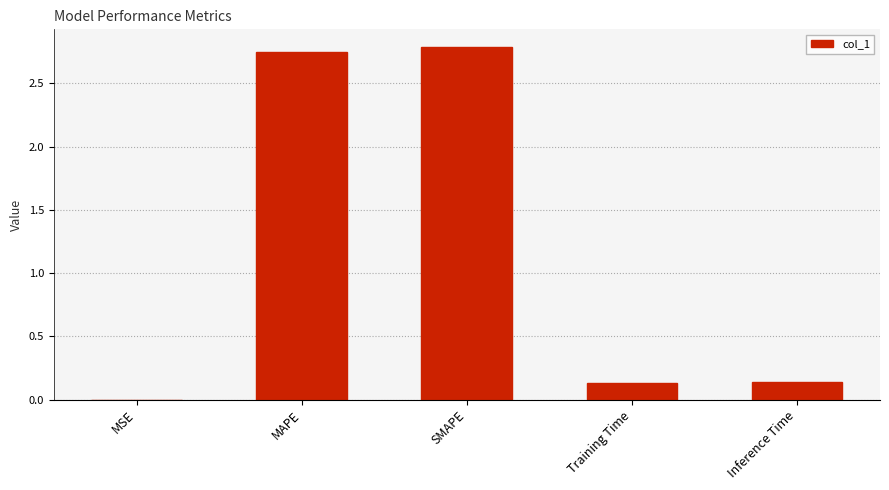

Which has a higher value, MAPE or Inference Time?

MAPE